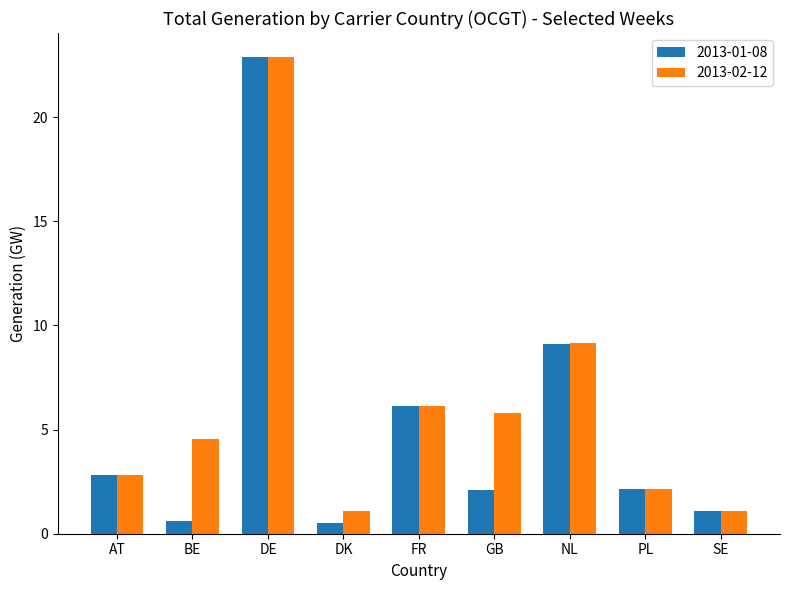

What is the average value of the 2013-02-12 series?

6.2